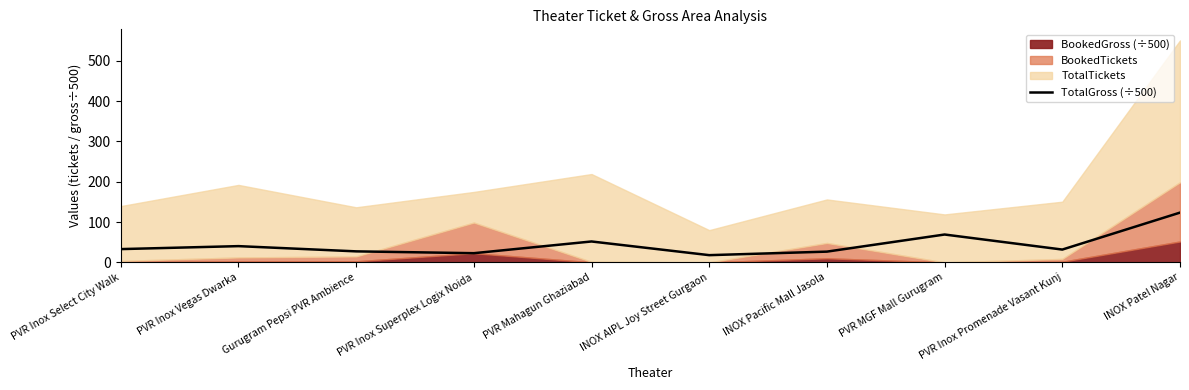

Which has a higher value, INOX AIPL Joy Street Gurgaon or PVR Mahagun Ghaziabad?

PVR Mahagun Ghaziabad